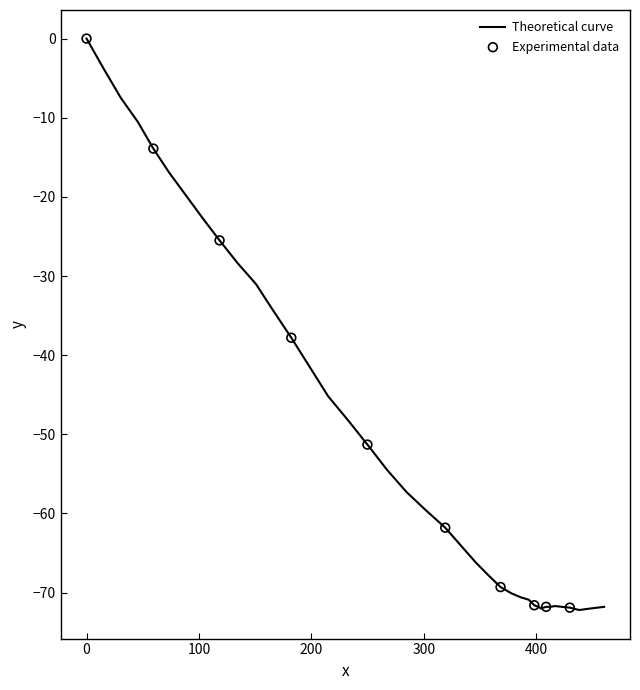

What is the minimum value shown in the chart?

-72.2